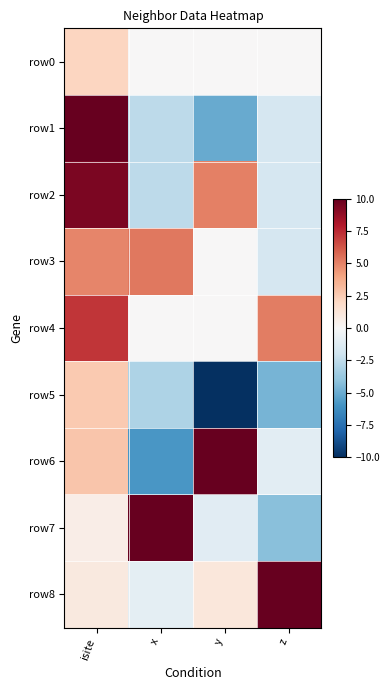

Reading right to left, what are all the values shown in this chart?

row0: z=0.0	y=0.0	x=0.0	isite=2.1
row1: z=-1.7	y=-5.0	x=-2.6	isite=10.0
row2: z=-1.7	y=5.0	x=-2.6	isite=9.4
row3: z=-1.7	y=0.0	x=5.3	isite=4.9
row4: z=5.1	y=0.0	x=0.0	isite=7.1
row5: z=-4.6	y=-10.0	x=-3.0	isite=2.6
row6: z=-1.1	y=10.0	x=-5.8	isite=2.8
row7: z=-4.2	y=-1.1	x=10.0	isite=0.6
row8: z=10.0	y=1.1	x=-1.0	isite=1.0